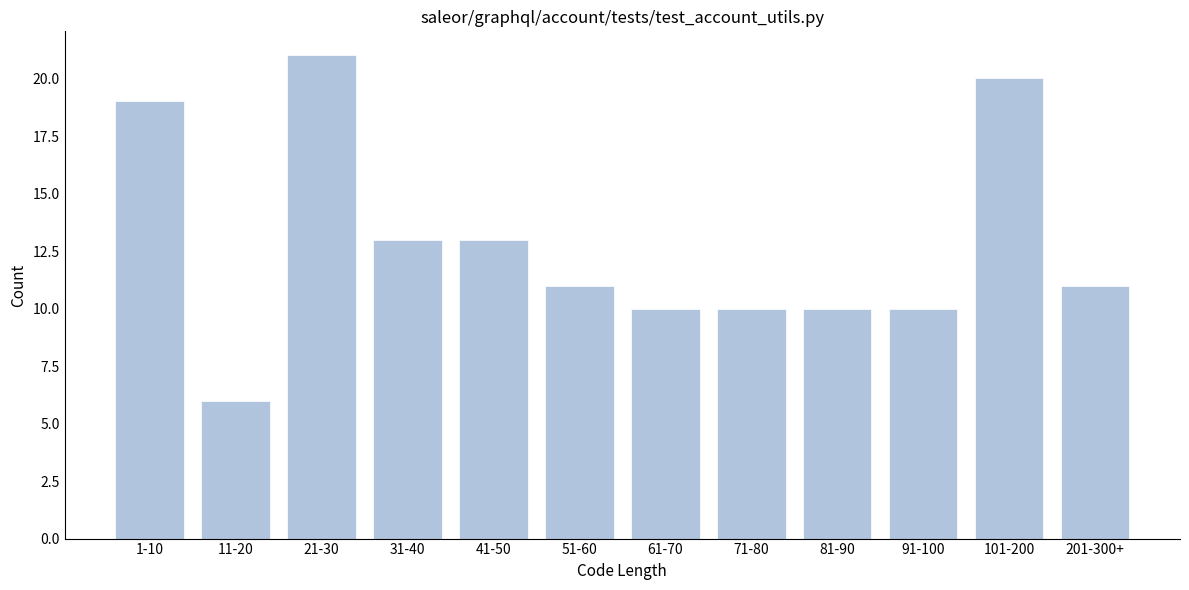

Reading left to right, transcribe all the data shown in this chart.

1-10=19	11-20=6	21-30=21	31-40=13	41-50=13	51-60=11	61-70=10	71-80=10	81-90=10	91-100=10	101-200=20	201-300+=11